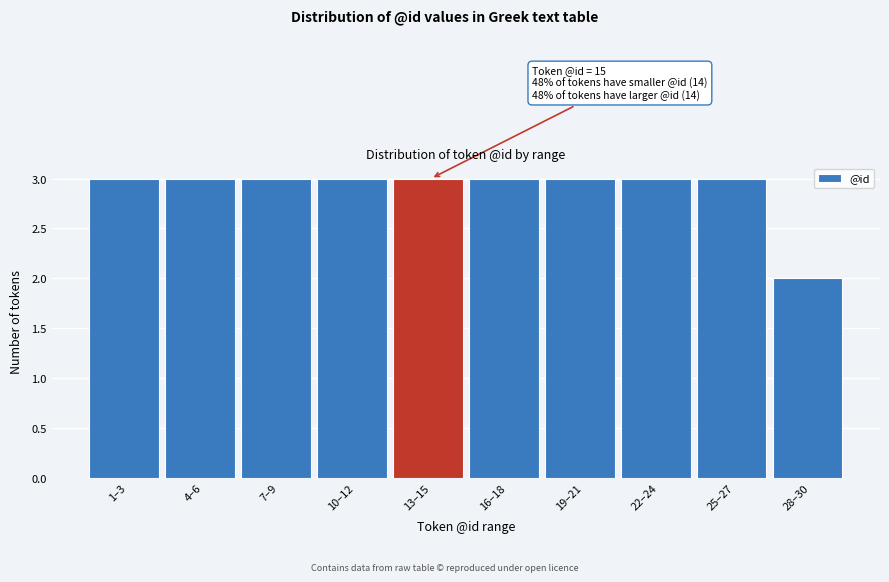

Reading left to right, transcribe all the data shown in this chart.

1–3=3	4–6=3	7–9=3	10–12=3	13–15=3	16–18=3	19–21=3	22–24=3	25–27=3	28–30=2